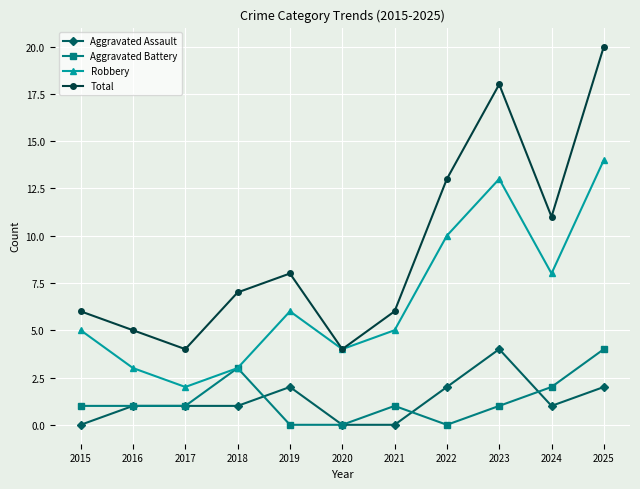

What is the difference between the highest and lowest values at 2020?

4